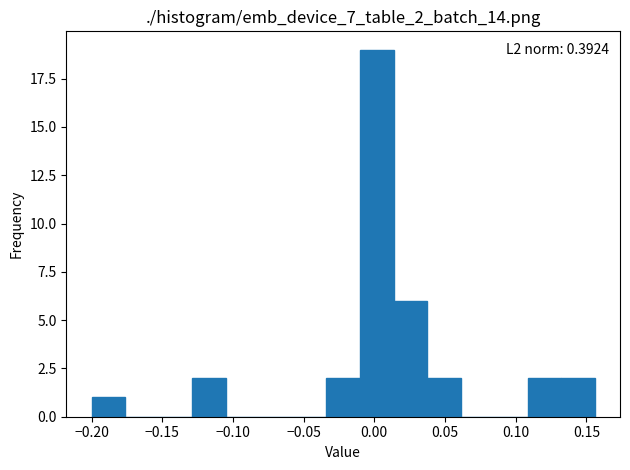

Which range on the x-axis has the tallest bar?

-0.010 to 0.015